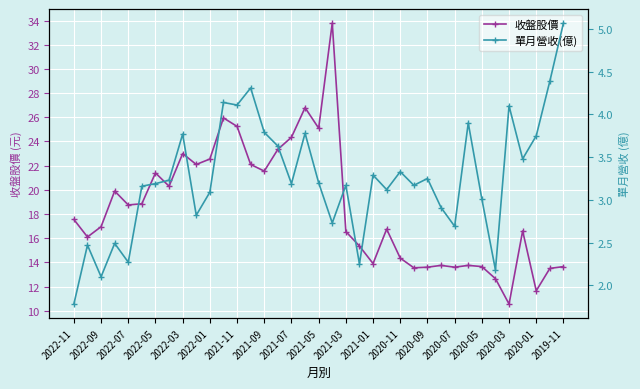

Reading left to right, extract all data points from this chart.

收盤股價: 17.6	16.1	16.9	19.9	18.8	18.9	21.4	20.3	23.0	22.1	22.6	25.9	25.2	22.1	21.6	23.4	24.4	26.8	25.1	33.8	16.6	15.3	13.9	16.8	14.3	13.6	13.6	13.8	13.6	13.8	13.7	12.7	10.6	16.6	11.7	13.5	13.7
單月營收(億): 1.8	2.5	2.1	2.5	2.3	3.2	3.2	3.2	3.8	2.8	3.1	4.1	4.1	4.3	3.8	3.6	3.2	3.8	3.2	2.7	3.2	2.2	3.3	3.1	3.3	3.2	3.2	2.9	2.7	3.9	3.0	2.2	4.1	3.5	3.8	4.4	5.1